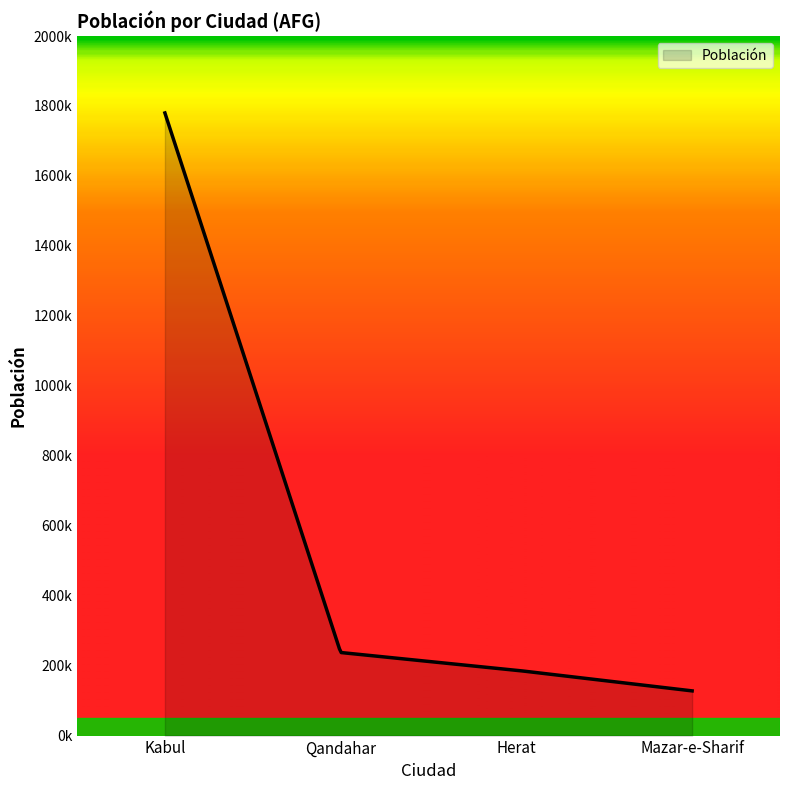

What is the value of the 3rd point from the left?

186800